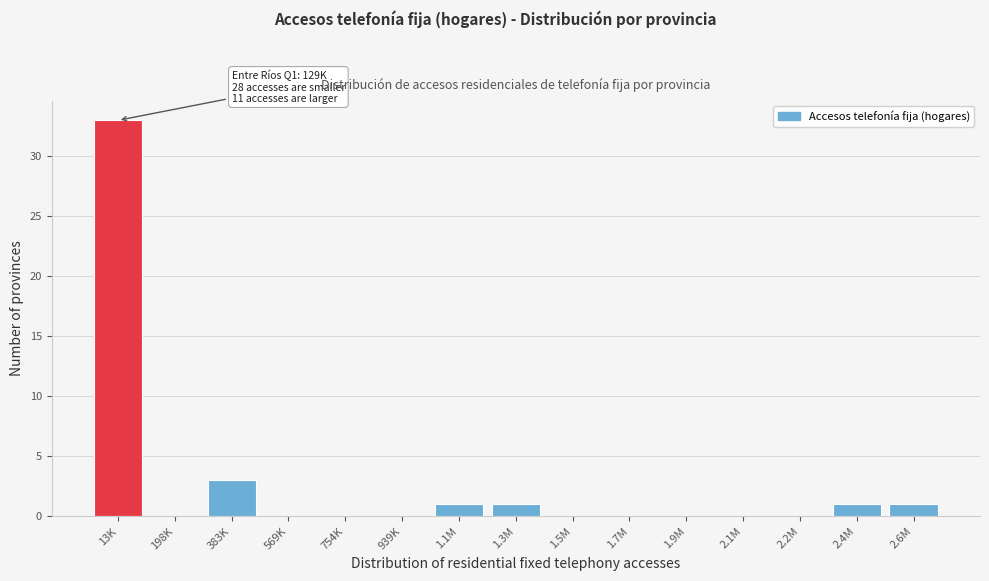

Reading right to left, list all the values displayed in this chart.

2.6M=1	2.4M=1	2.2M=0	2.1M=0	1.9M=0	1.7M=0	1.5M=0	1.3M=1	1.1M=1	939K=0	754K=0	569K=0	383K=3	198K=0	13K=33